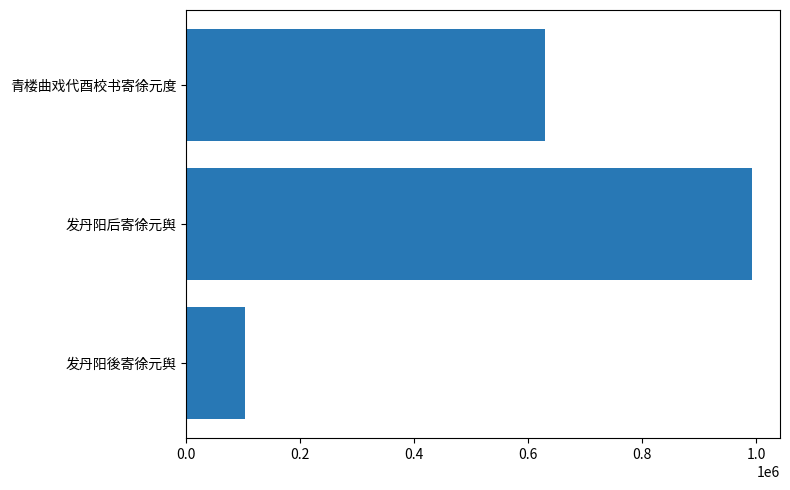

Approximately how many times larger is the value at 发丹阳后寄徐元舆 compared to 青楼曲戏代酉校书寄徐元度?

1.6